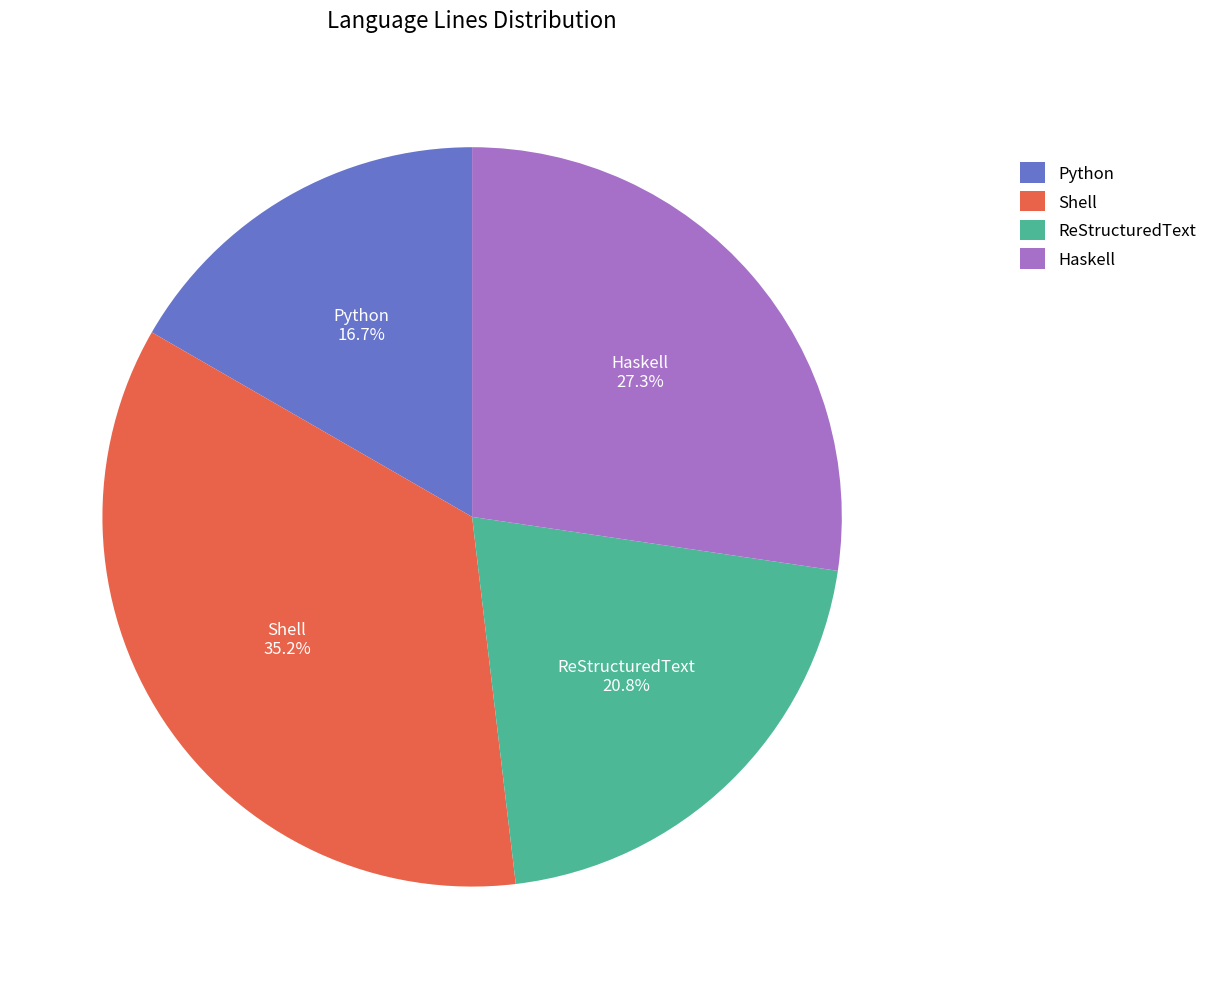

To the nearest percent, what is the combined percentage of Haskell and Python?

44%